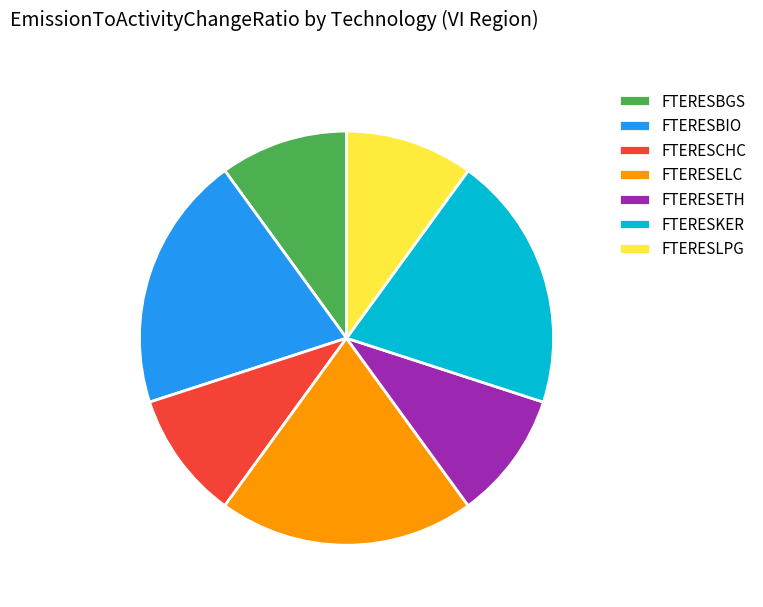

Between FTERESCHC and FTERESKER, which is larger?

FTERESKER